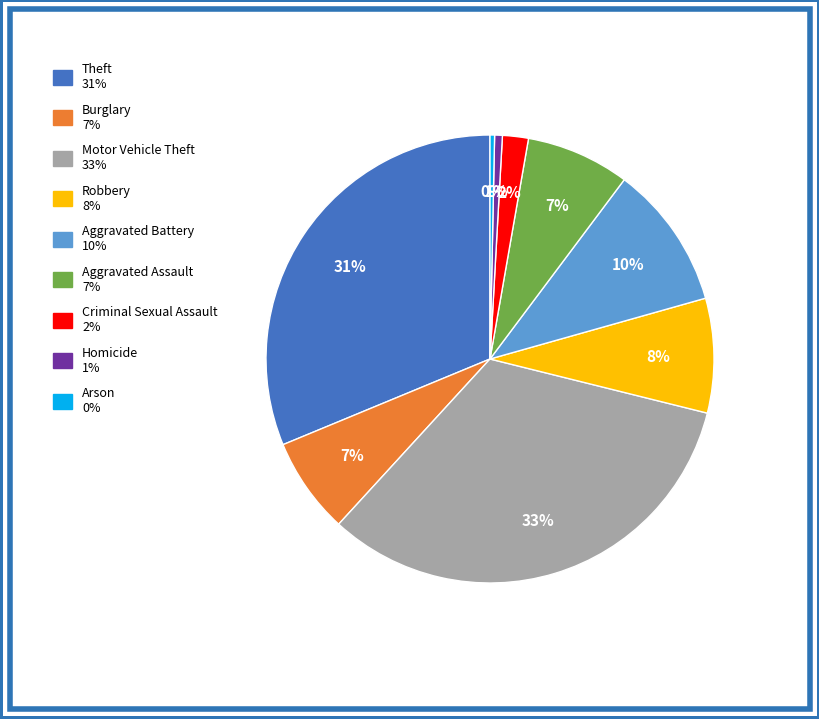

Which slice is the largest?

Motor Vehicle Theft